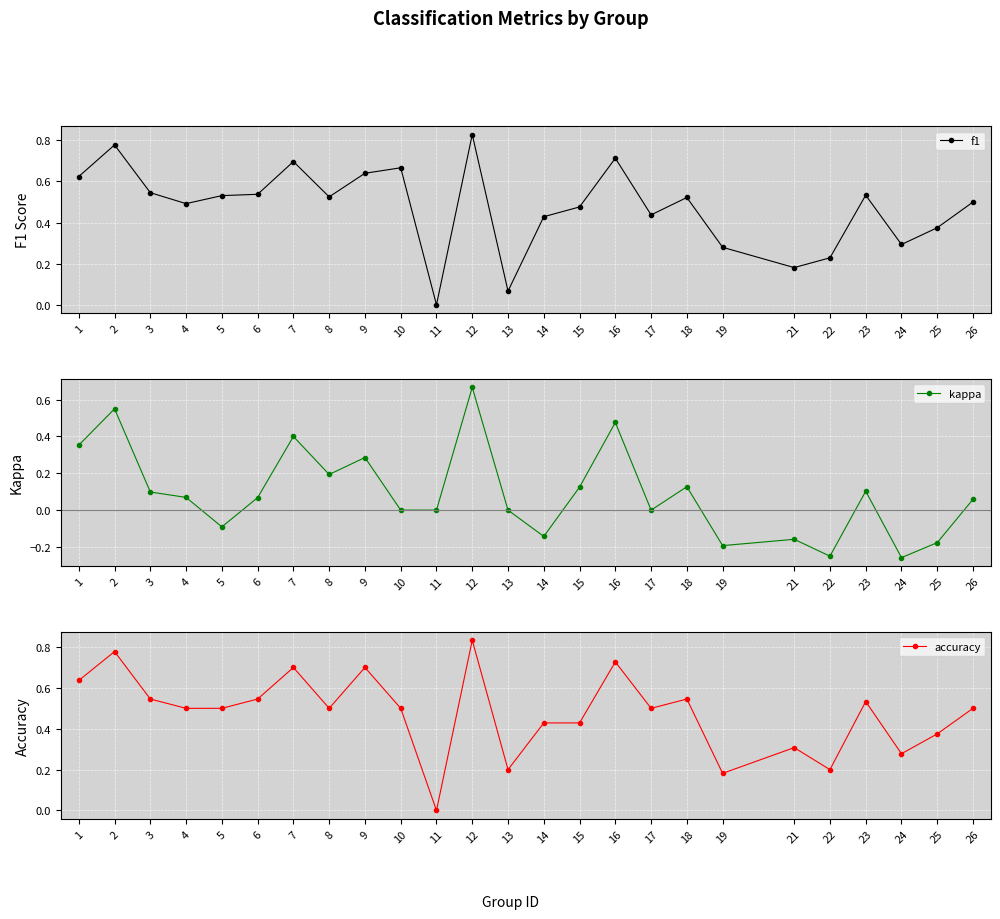

Where is f1 nearest to the value 0?

11